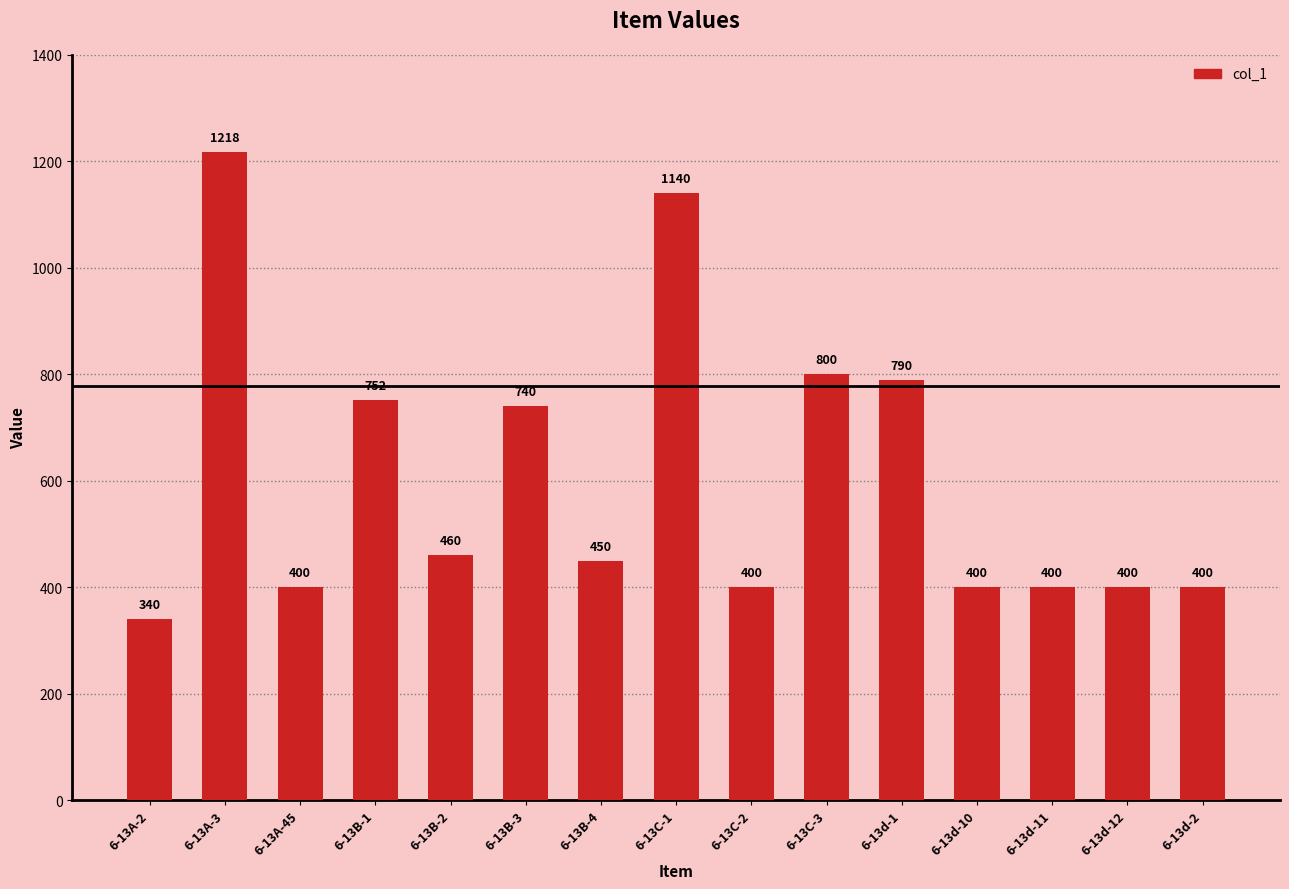

The value at 6-13C-1 is 1140.0. True or false?

True